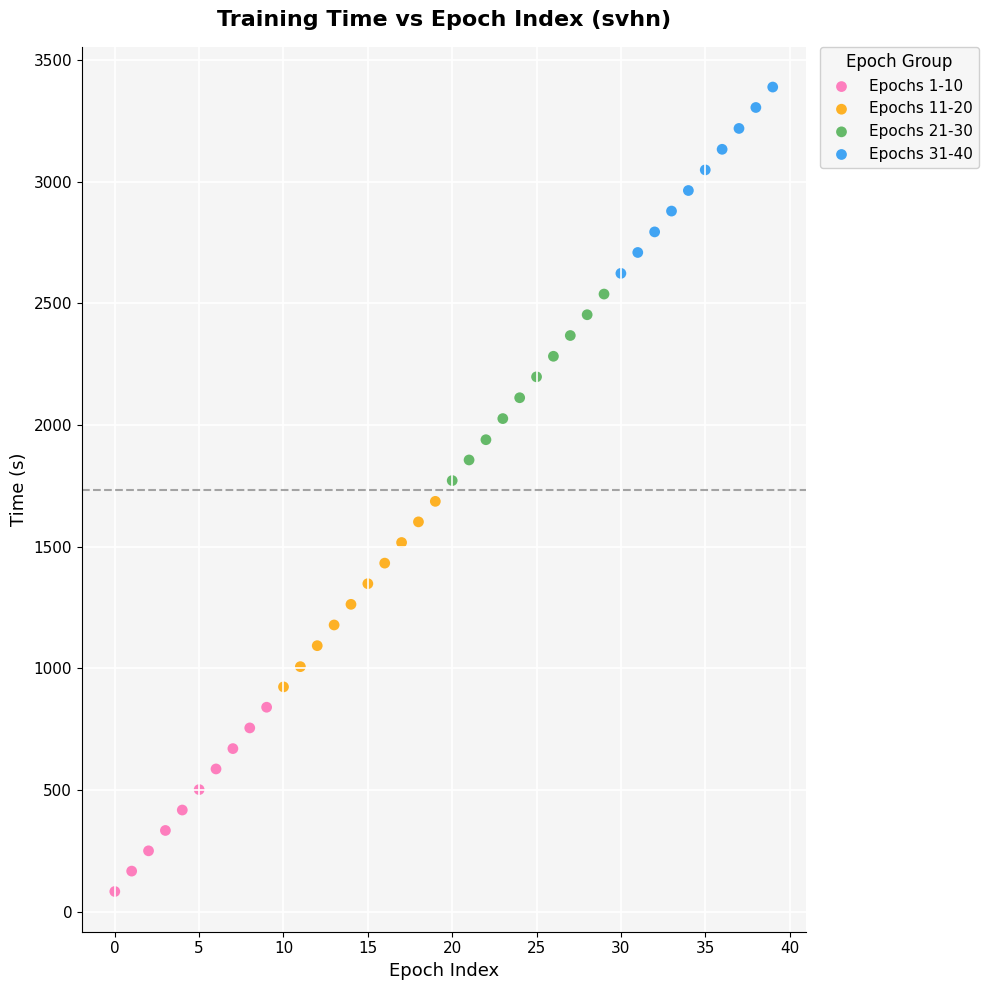

Which series reaches the minimum Y coordinate?

Epochs 1-10